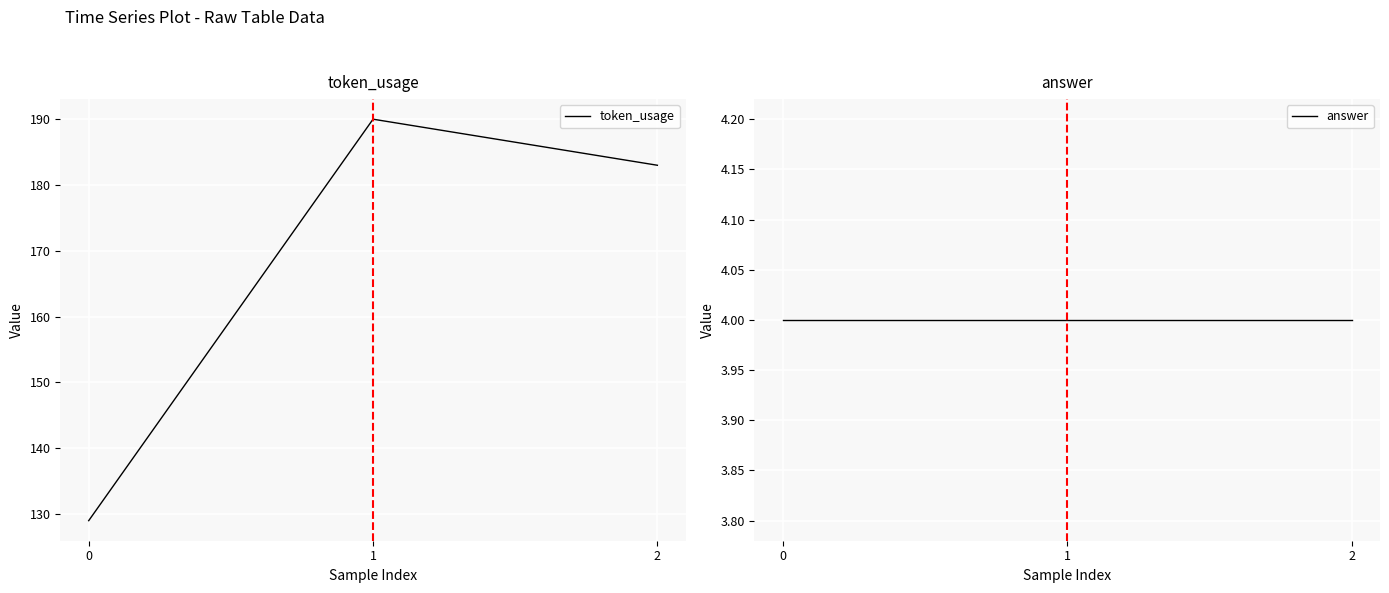

How many values in the token_usage series exceed 183?

1